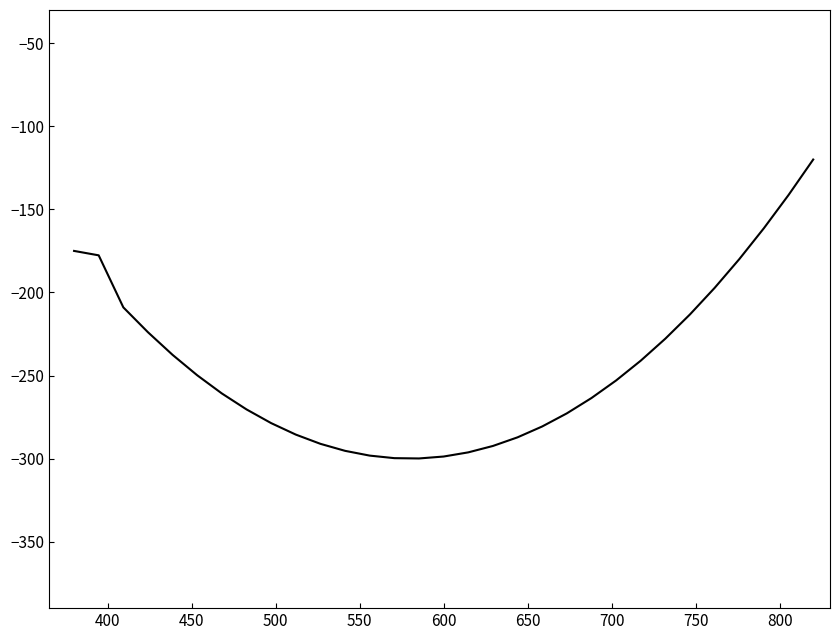

What is the smallest value displayed?

-299.9